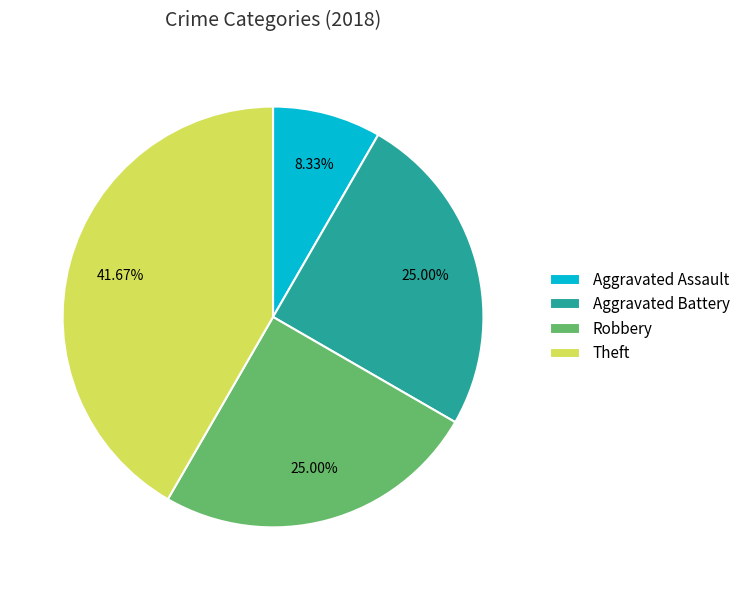

The Theft slice represents 54% of the pie. True or false?

False